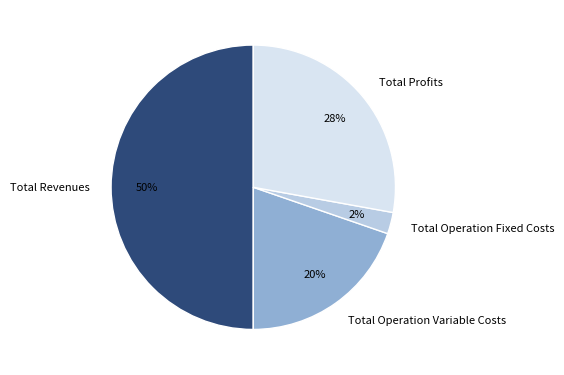

True or false: Total Operation Variable Costs accounts for 20% of the total.

True